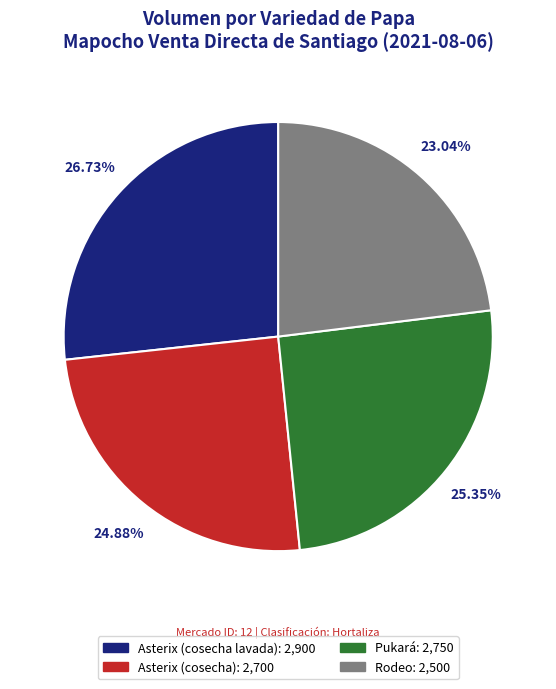

To the nearest percent, what percentage of the pie is Asterix (cosecha lavada)?

27%